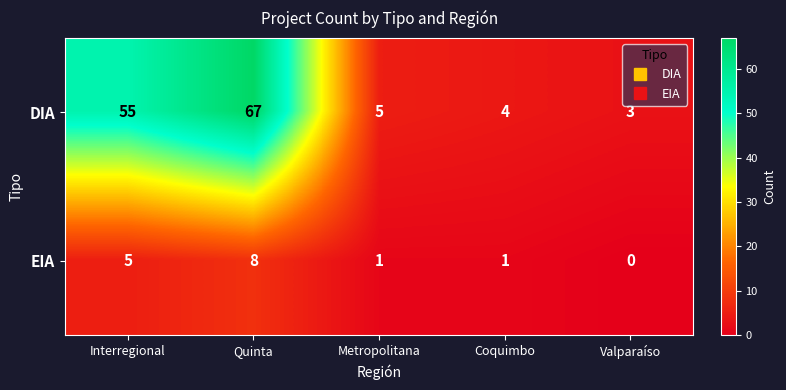

Which series has the largest total across all categories?

DIA